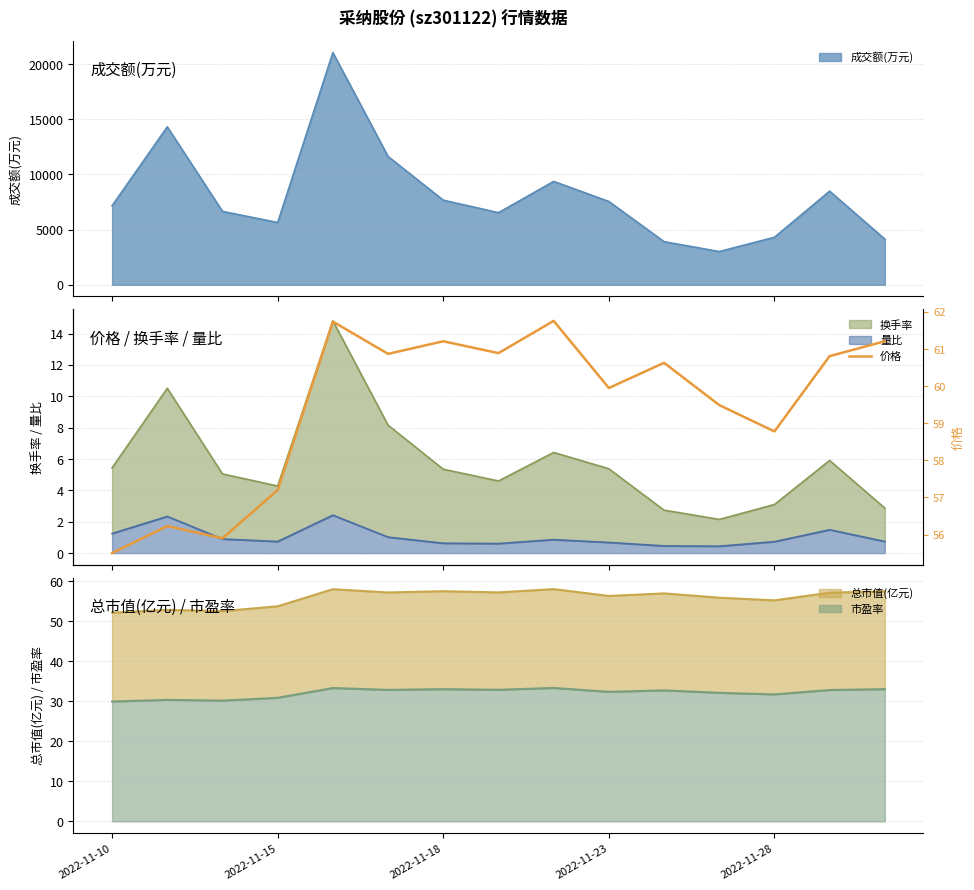

What is the lowest value of the 成交额(万元) series?

3018